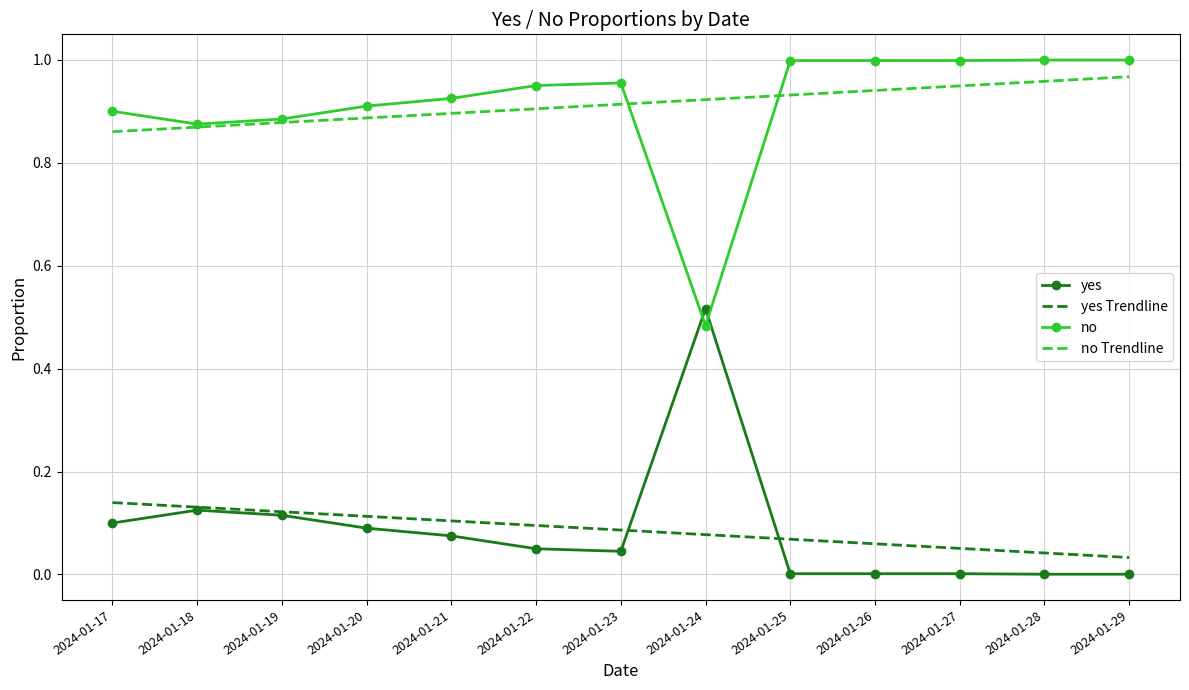

Is the value of yes Trendline at 2024-01-26 greater than the value of no Trendline at 2024-01-25?

No